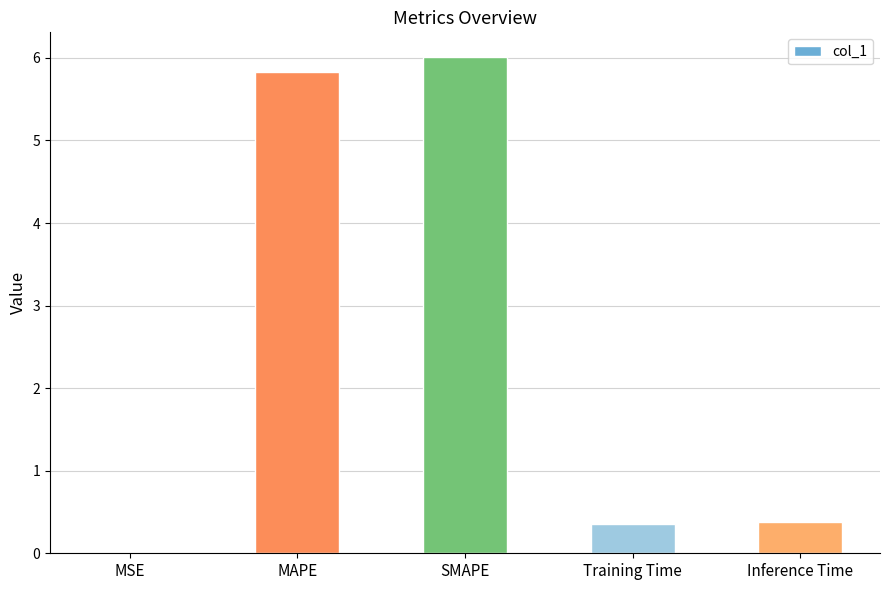

Read the value at Training Time.

0.4